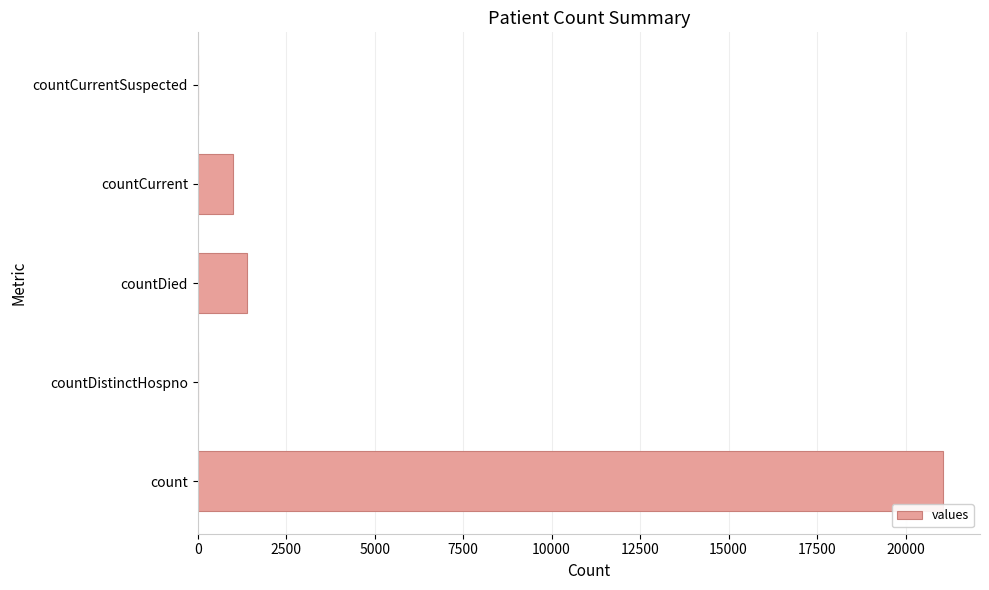

How many series are shown in this chart?

1